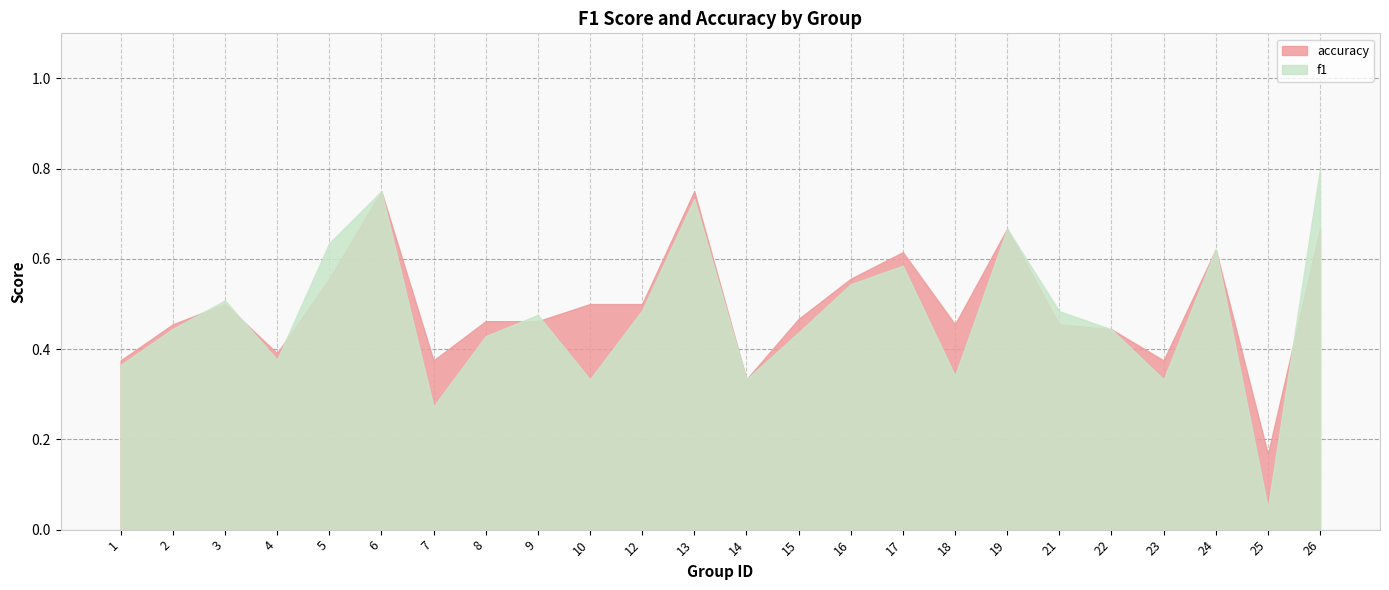

Where is f1 nearest to the value 0?

25